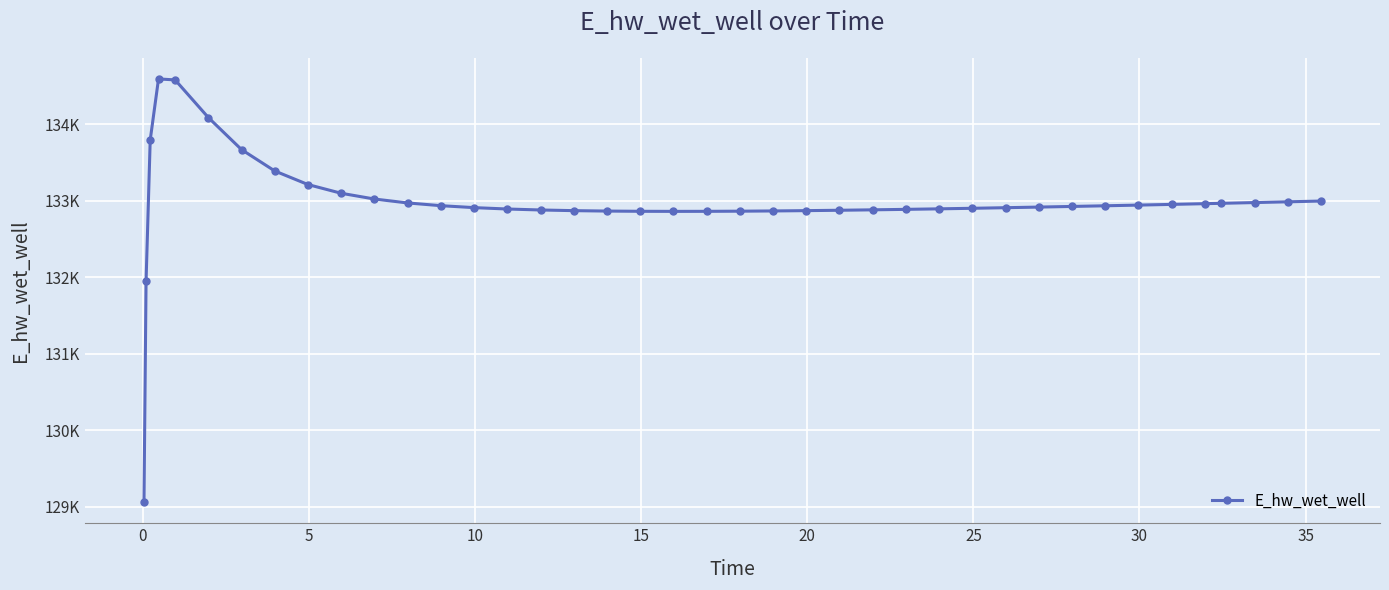

Does the chart have visible grid lines?

Yes